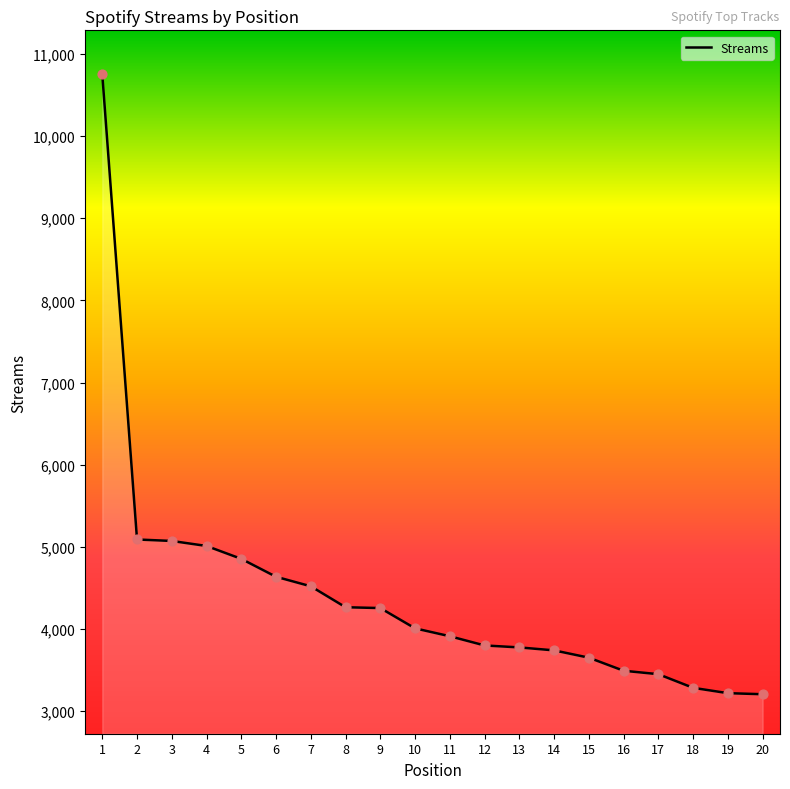

Which has a higher value, 2 or 10?

2